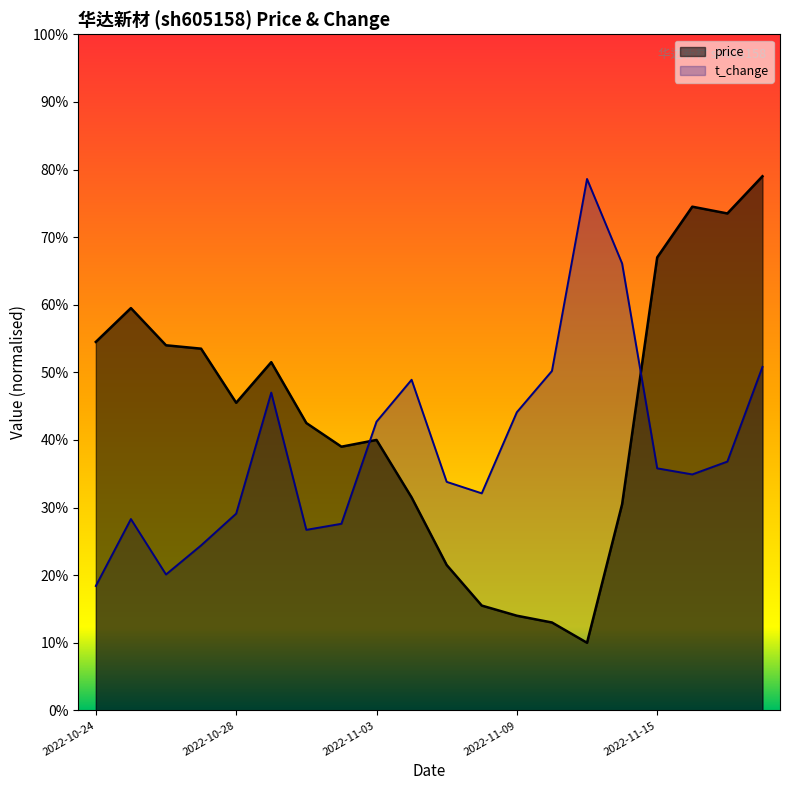

What is the difference between the maximum and minimum values in the price series?

6.9